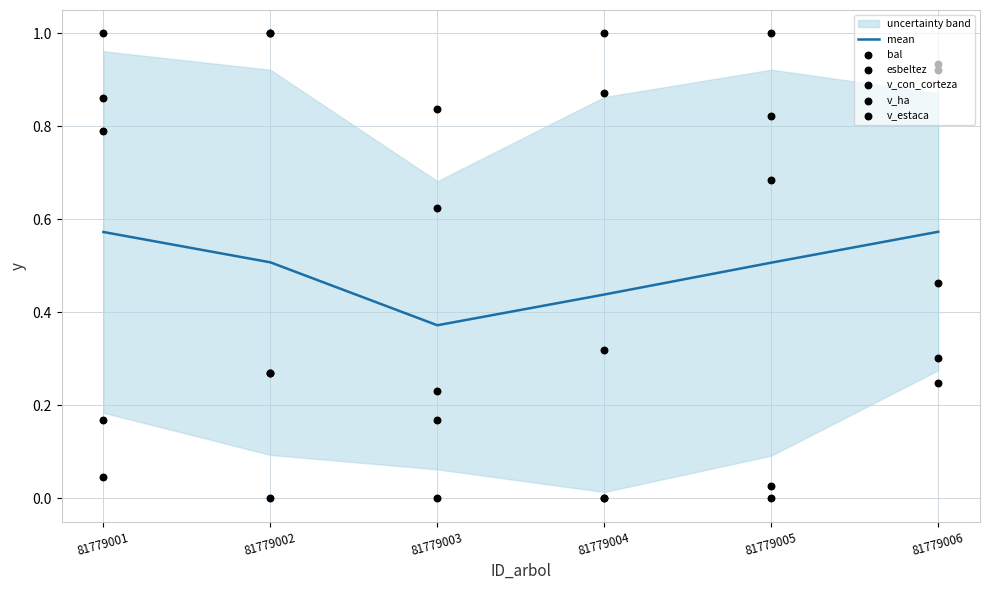

Which series contains the highest Y value?

bal